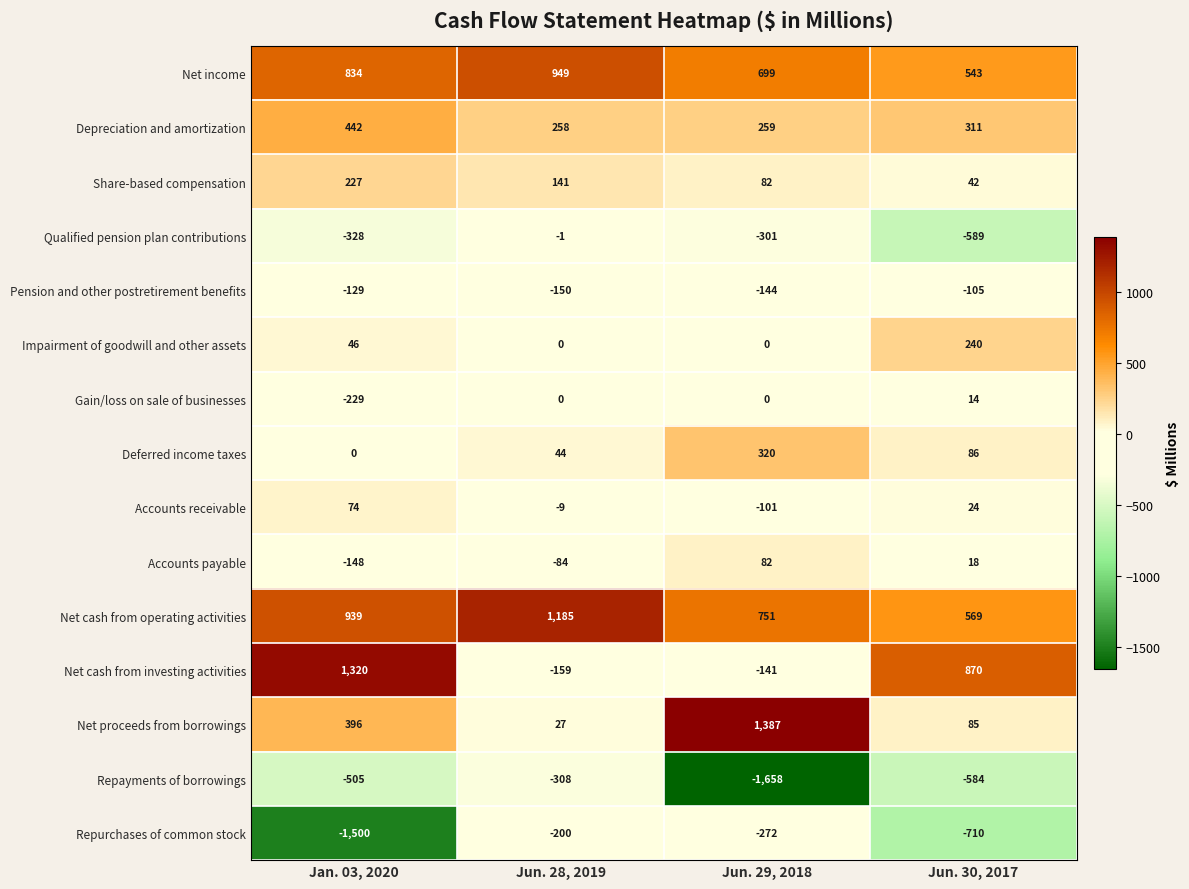

Which label corresponds to the smallest value in the chart?

Jun. 29, 2018